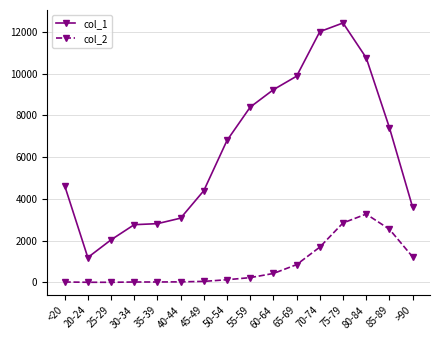

Does the chart have visible grid lines?

Yes